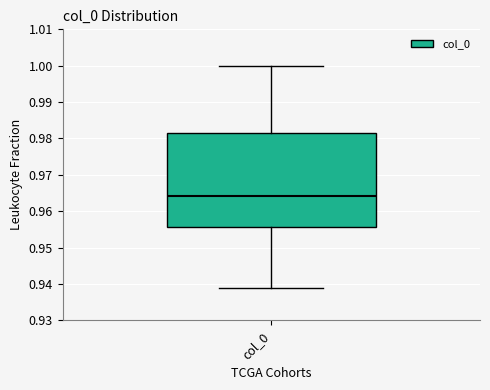

Transcribe this box plot: give where the median line is, the range the box spans, and where the two whiskers end, as read against the y-axis. The values are not printed on the chart, so give them approximately, as read against the axis.

median 0.964, box 0.956 to 0.982, whiskers 0.939 to 1.000